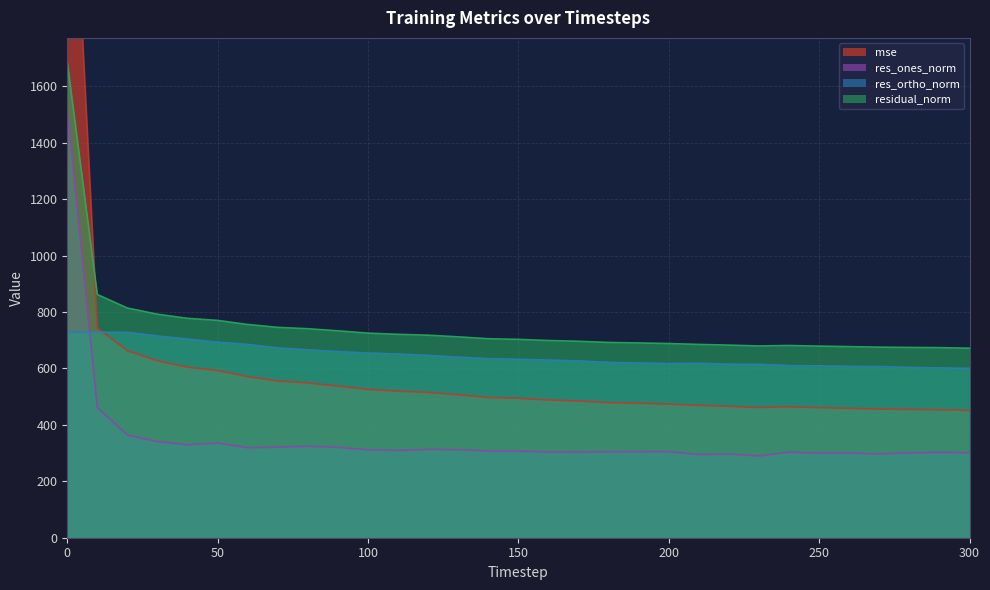

True or false: mse has a value of 592.9 at 50.

True